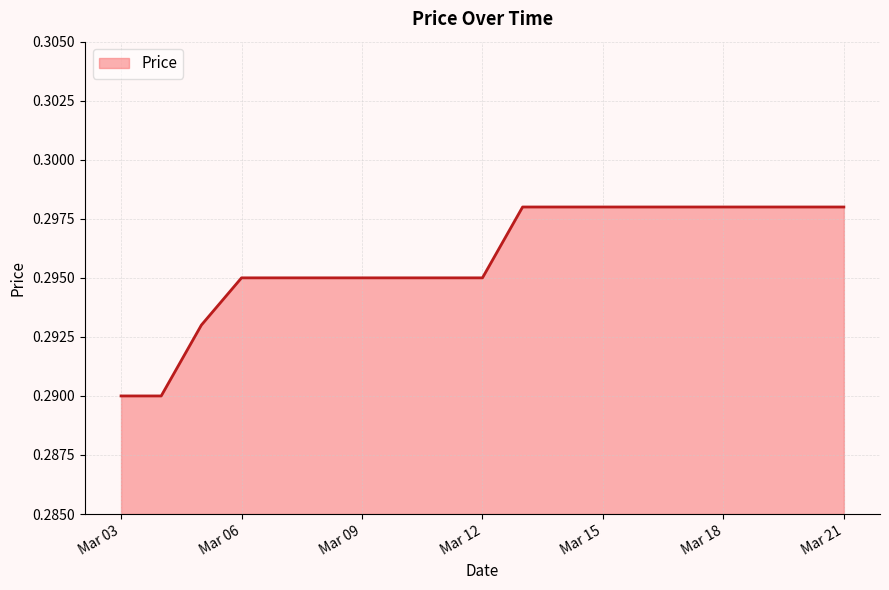

How many lines are shown in the chart?

1